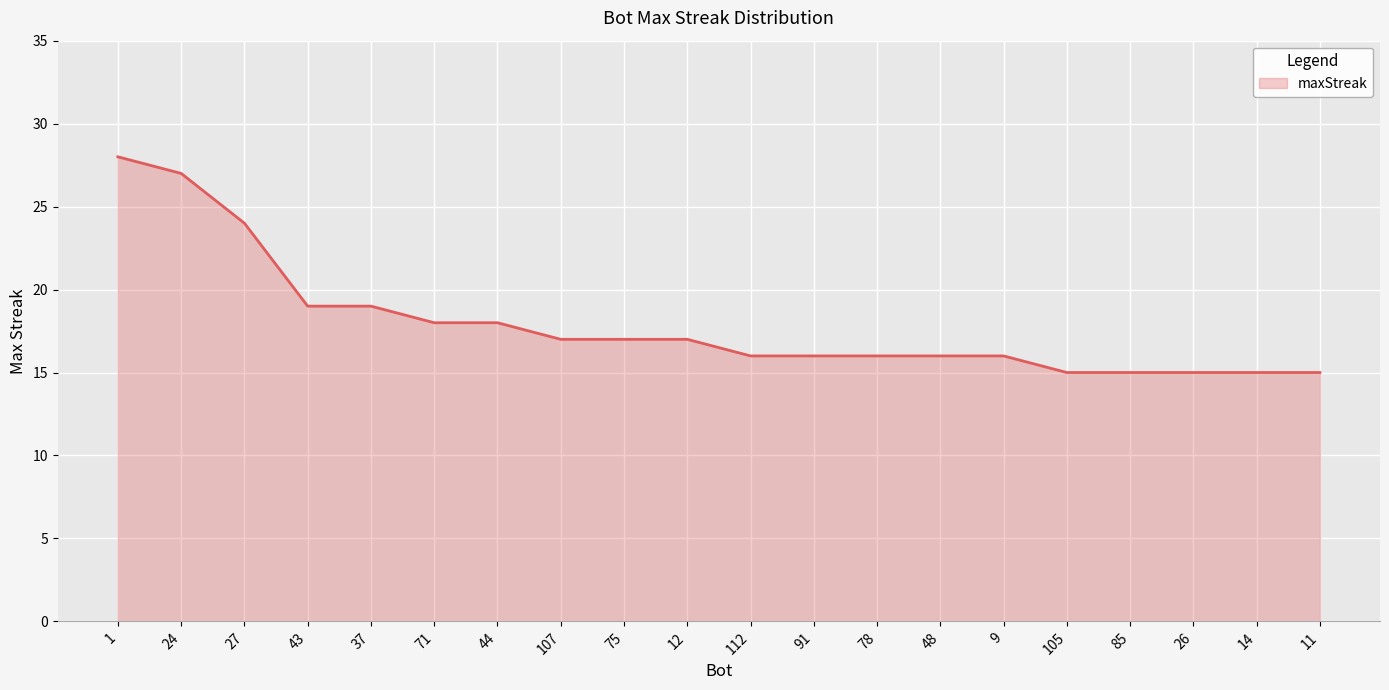

Reading right to left, list all the values displayed in this chart.

15	15	15	15	15	16	16	16	16	16	17	17	17	18	18	19	19	24	27	28